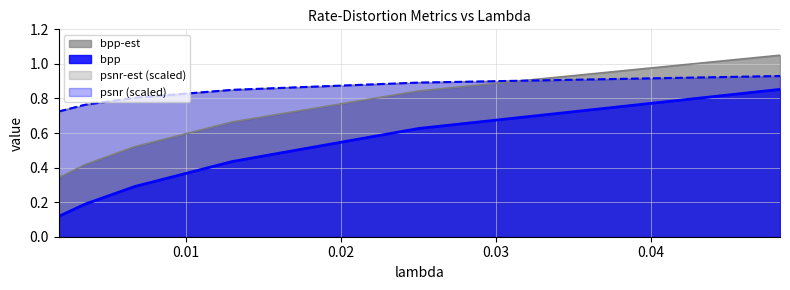

Reading left to right, extract all data points from this chart.

bpp: 0.0018=0.1	0.0035=0.2	0.0067=0.3	0.013=0.4	0.025=0.6	0.0483=0.9
bpp-est: 0.0018=0.3	0.0035=0.4	0.0067=0.5	0.013=0.7	0.025=0.8	0.0483=1.1
psnr: 0.0018=0.7	0.0035=0.8	0.0067=0.8	0.013=0.9	0.025=0.9	0.0483=0.9
psnr-est: 0.0018=0.7	0.0035=0.8	0.0067=0.8	0.013=0.8	0.025=0.9	0.0483=0.9